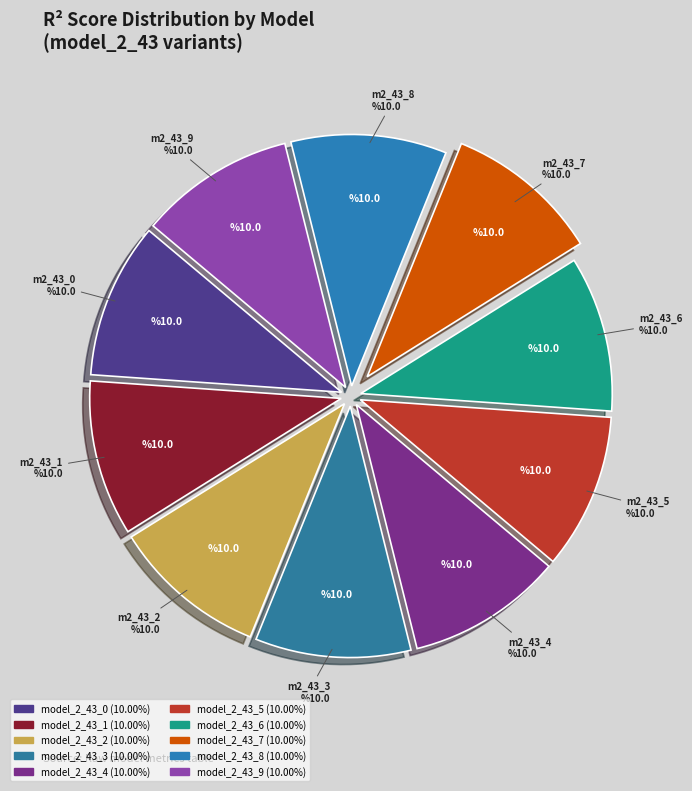

To the nearest percent, what is the average slice percentage?

10%